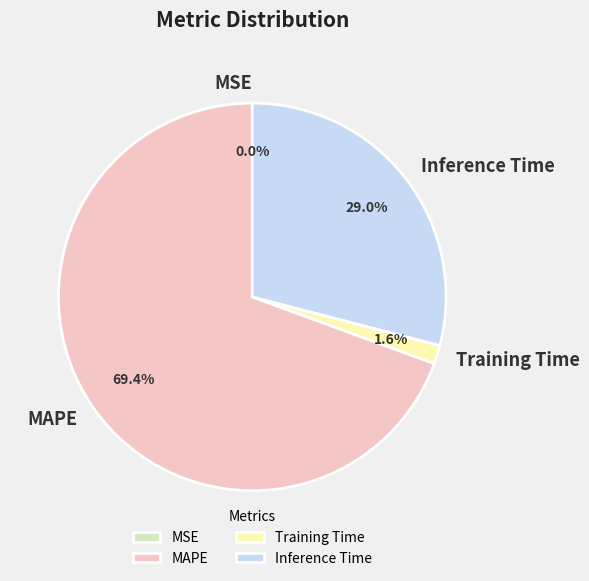

What is the largest slice in the pie chart?

MAPE